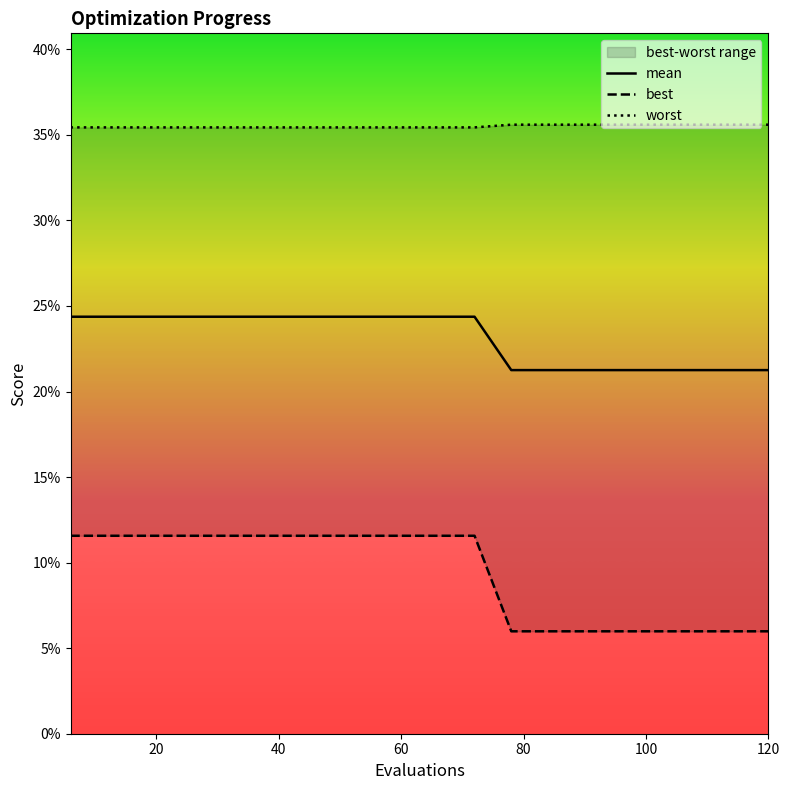

How many data points in best are less than 1?

8